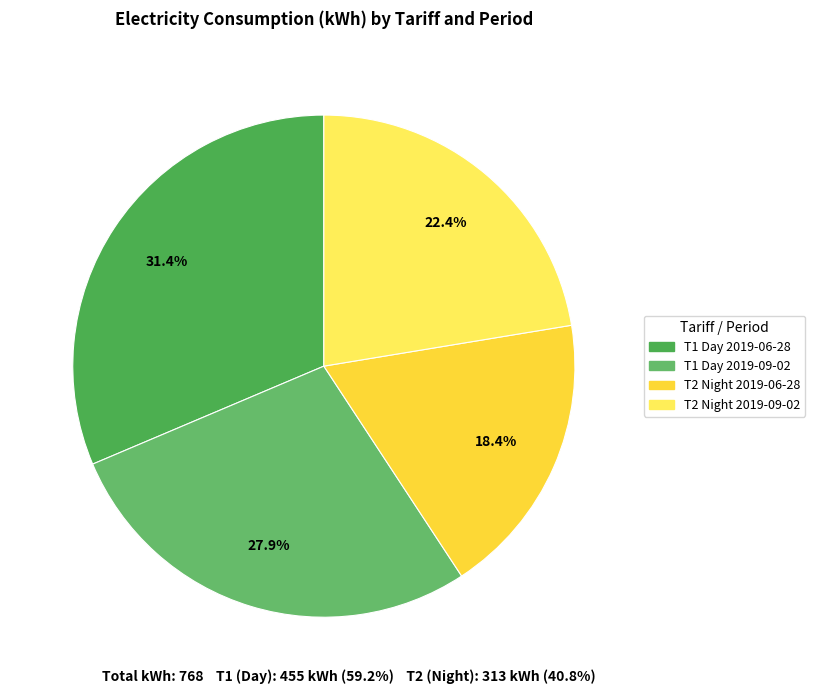

How many segments does this pie chart have?

4